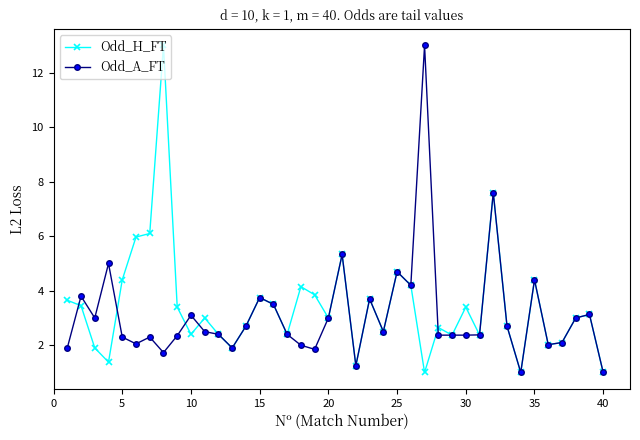

What are all the series names shown in the legend?

Odd_H_FT, Odd_A_FT